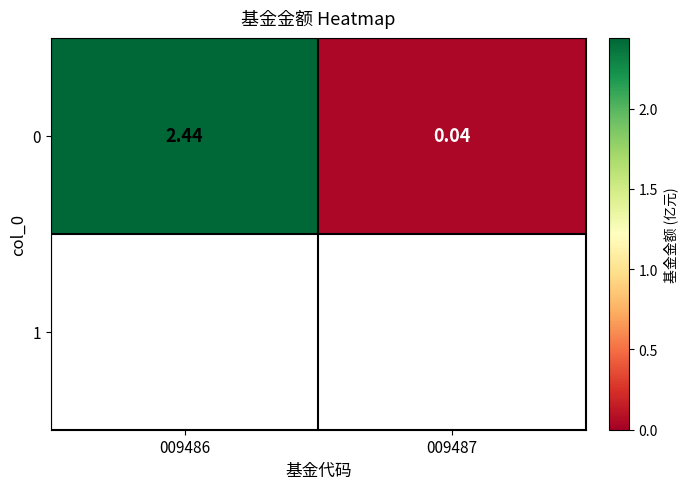

Reading right to left, list all the values displayed in this chart.

009487=0.0	009486=2.4